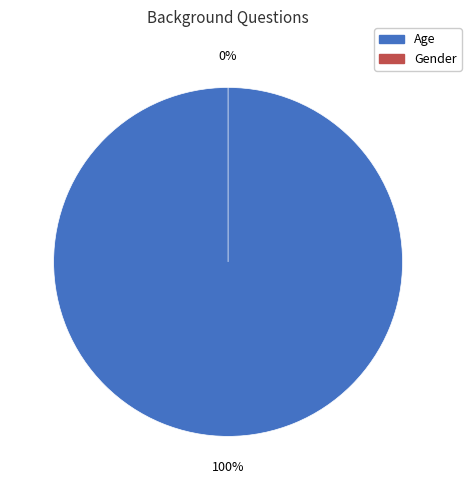

Is Gender the majority of the pie?

No